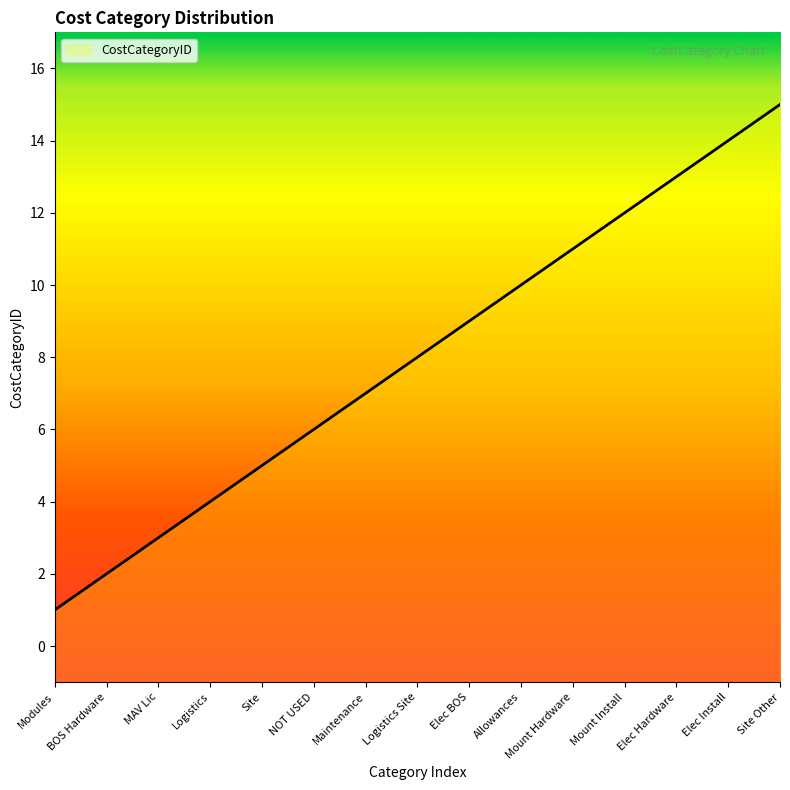

What is the sum of all values?

120